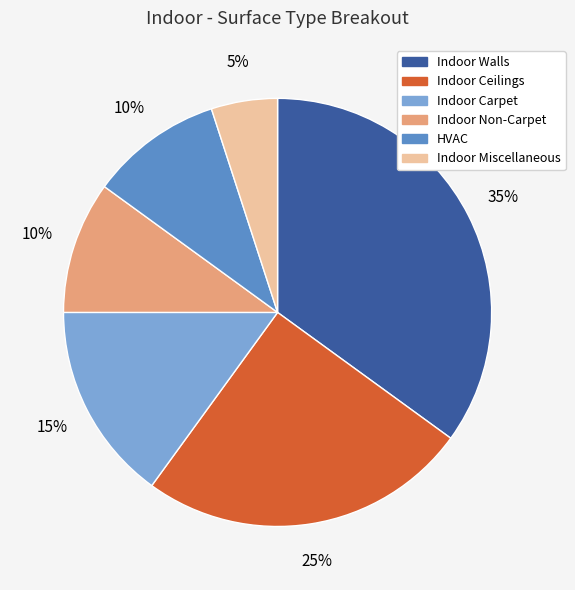

True or false: Indoor Walls accounts for 44% of the total.

False